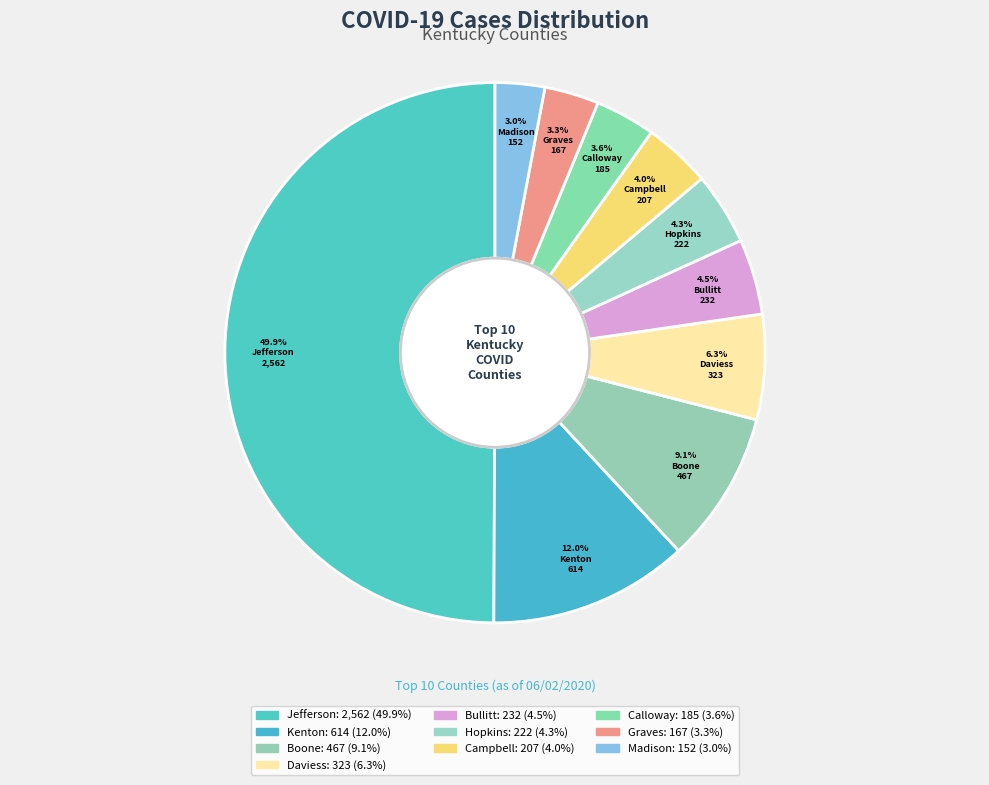

Count the number of slices in the pie.

10